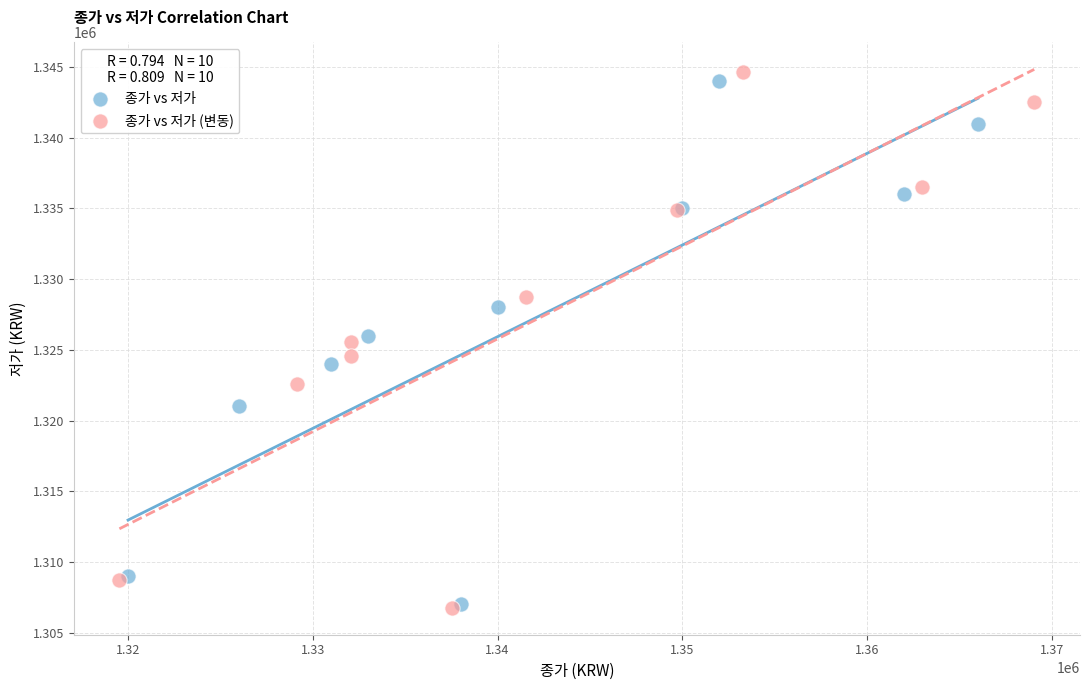

Which series has the widest spread of Y values?

종가 vs 저가 (변동)